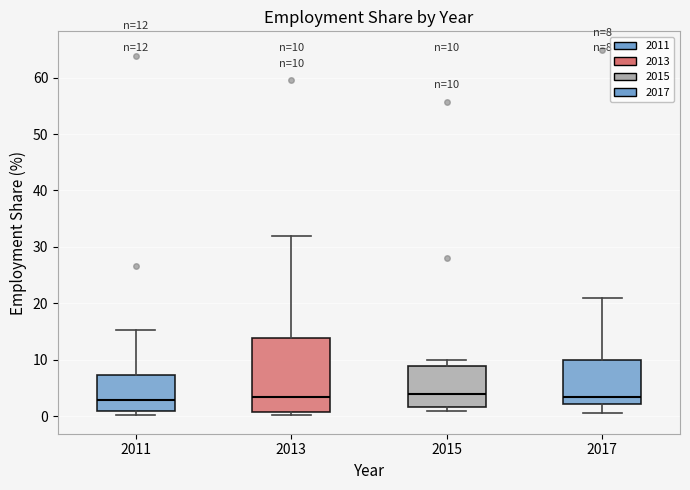

Which box is the tallest, from its lower edge to its upper edge?

2013